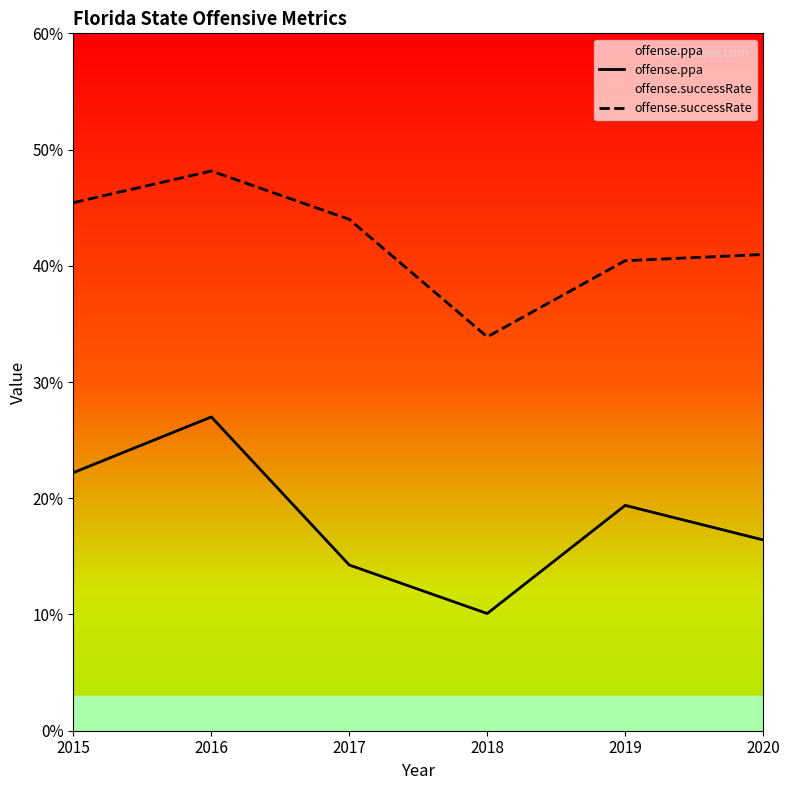

In offense.successRate, how many points are lower than both neighbors (excluding endpoints)?

1